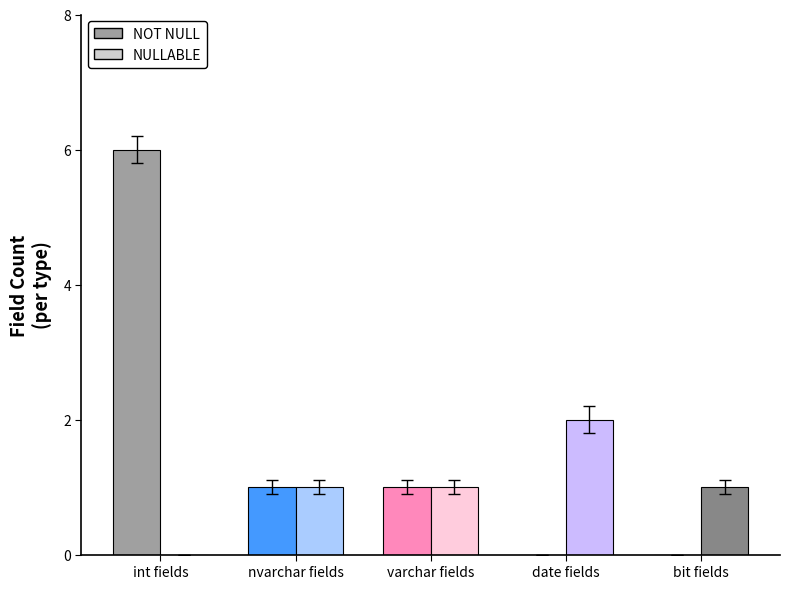

What are all the series names shown in the legend?

NOT NULL, NULLABLE